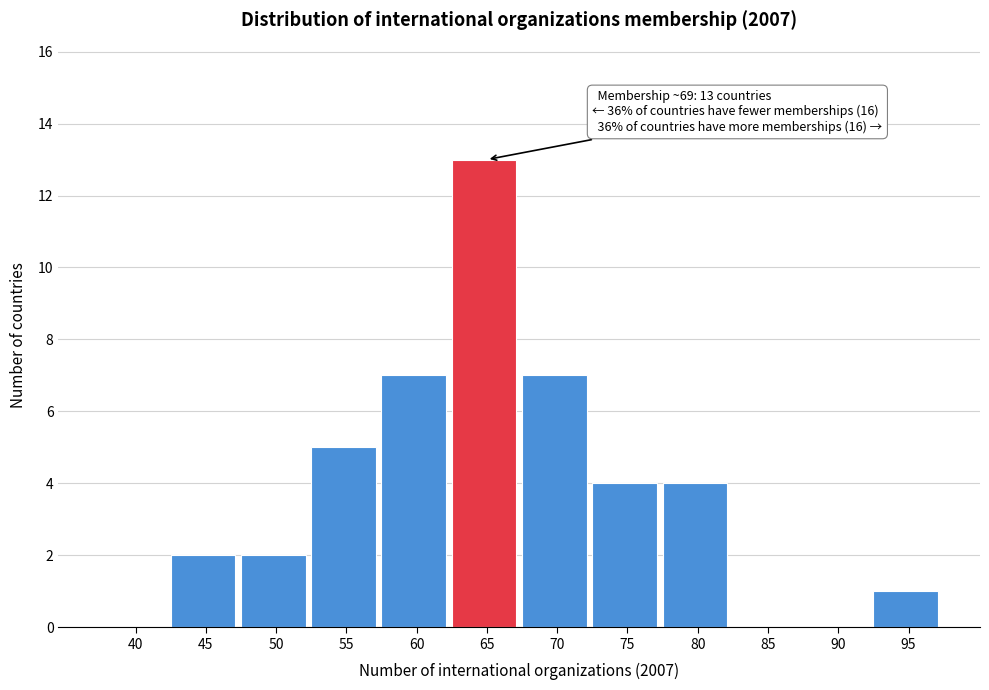

Reading right to left, list all the values displayed in this chart.

95=1	90=0	85=0	80=4	75=4	70=7	65=13	60=7	55=5	50=2	45=2	40=0